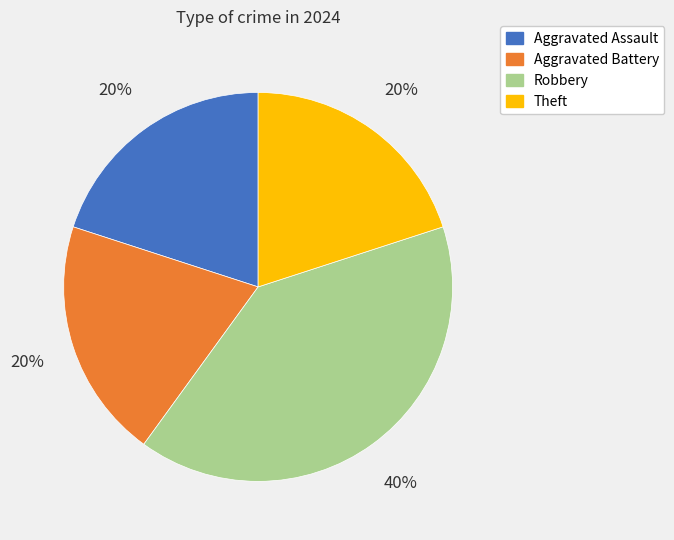

Is the sum of Aggravated Assault and Theft greater than half?

No